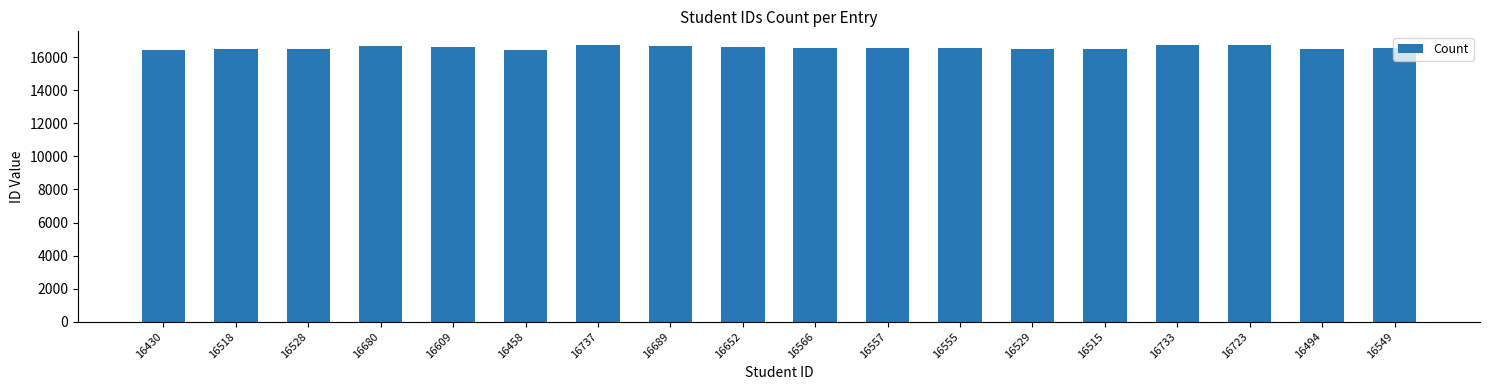

What is the sum of all values?

298522